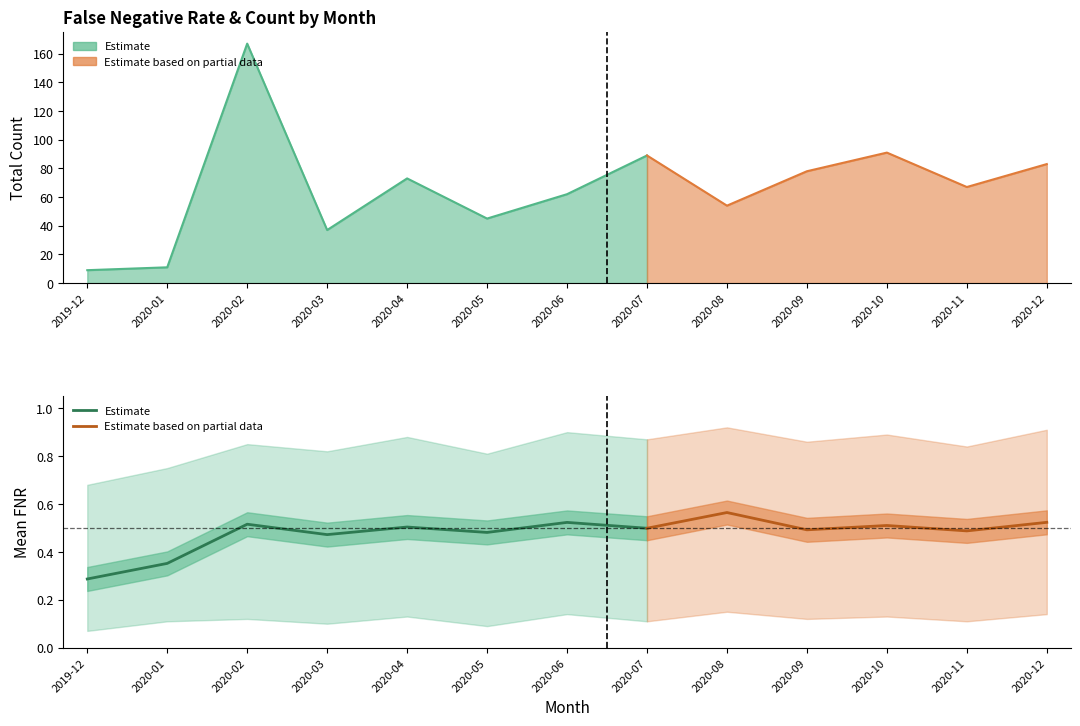

What is the minimum value shown in the chart?

0.1